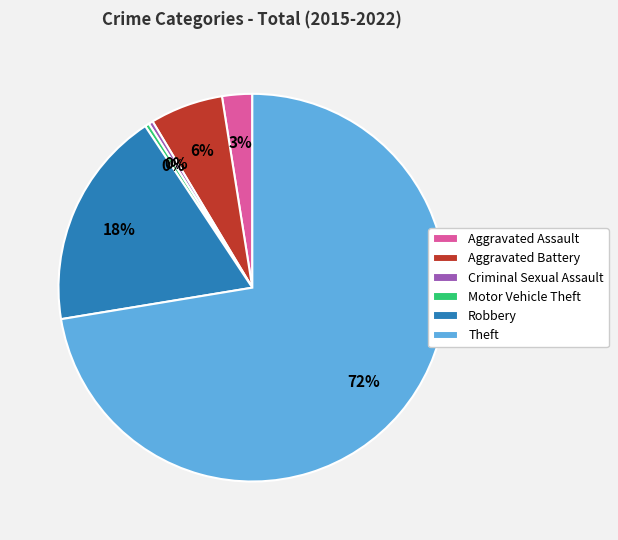

What is the ratio of the value at Aggravated Assault to the value at Criminal Sexual Assault?

7.0